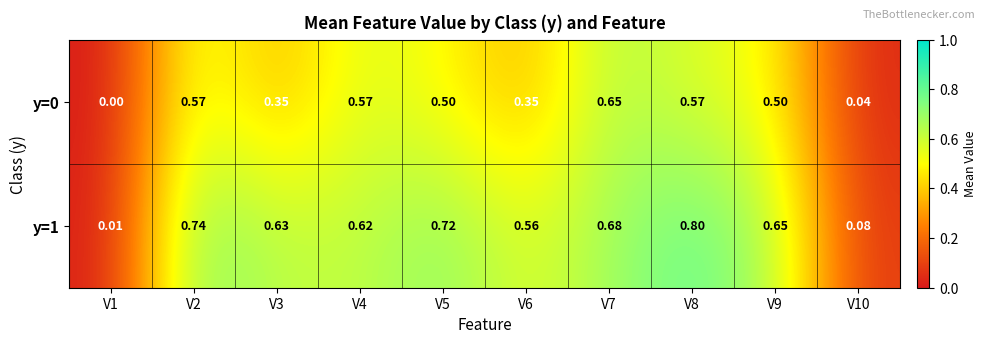

Is the value of y=1 at V6 greater than the value of y=0 at V8?

No